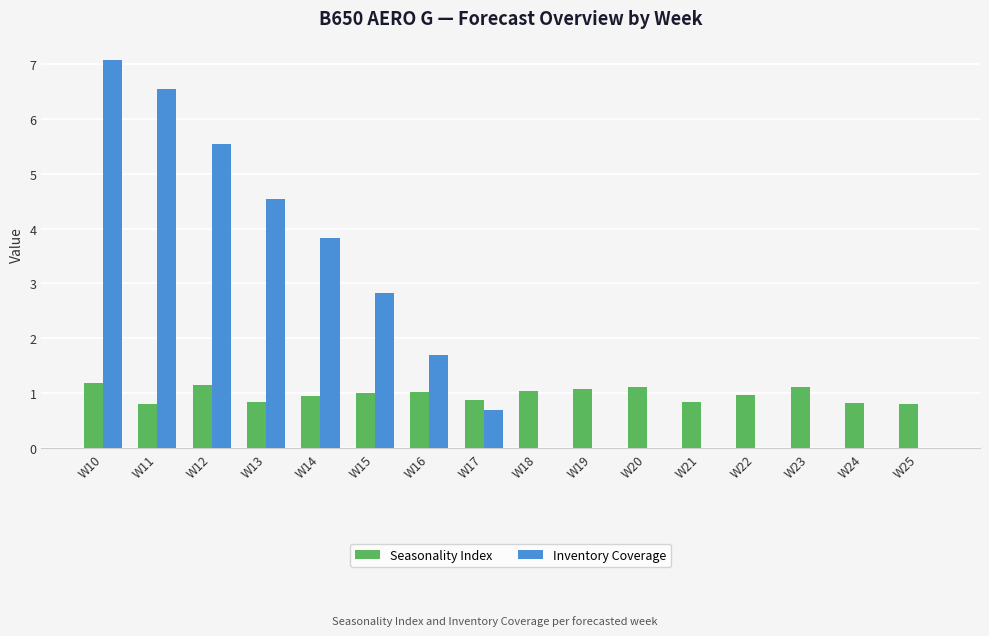

Which series has the largest total across all categories?

Inventory Coverage